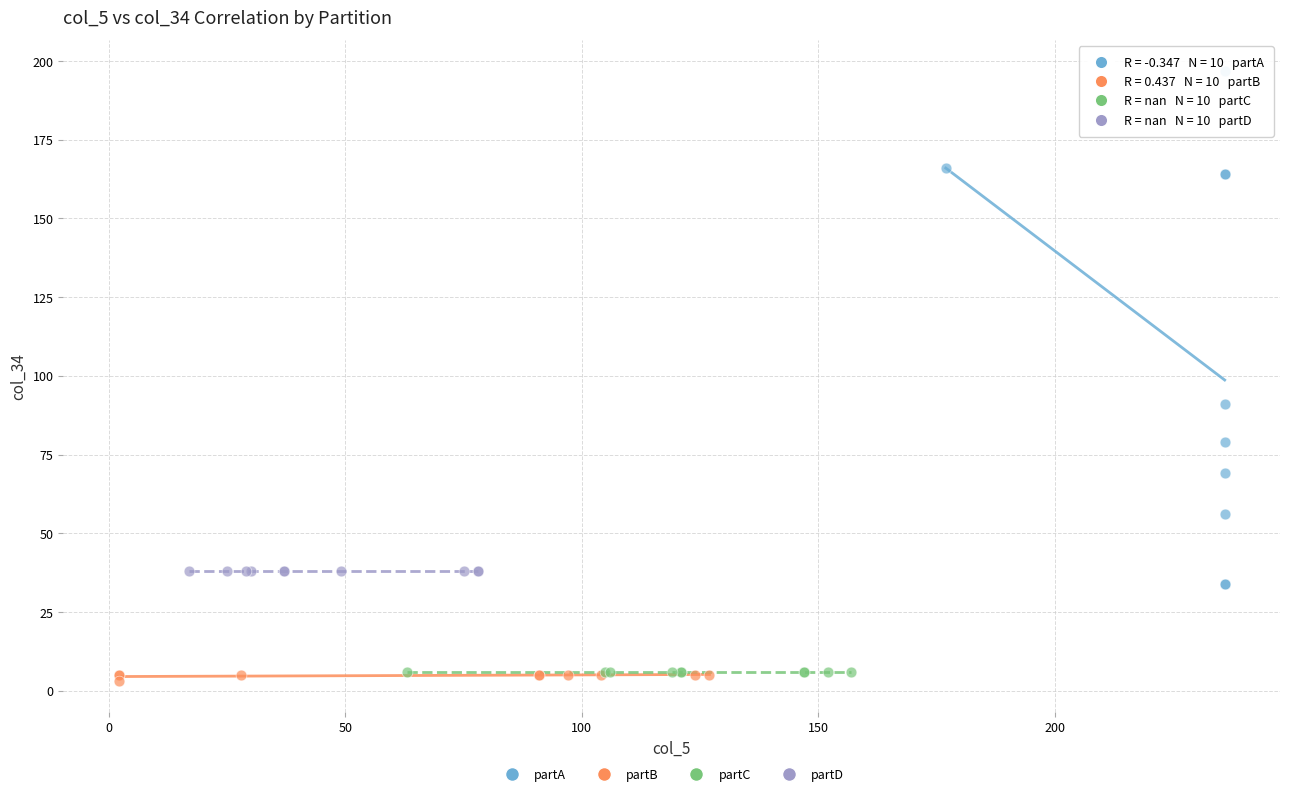

Which series reaches the maximum Y coordinate?

partA